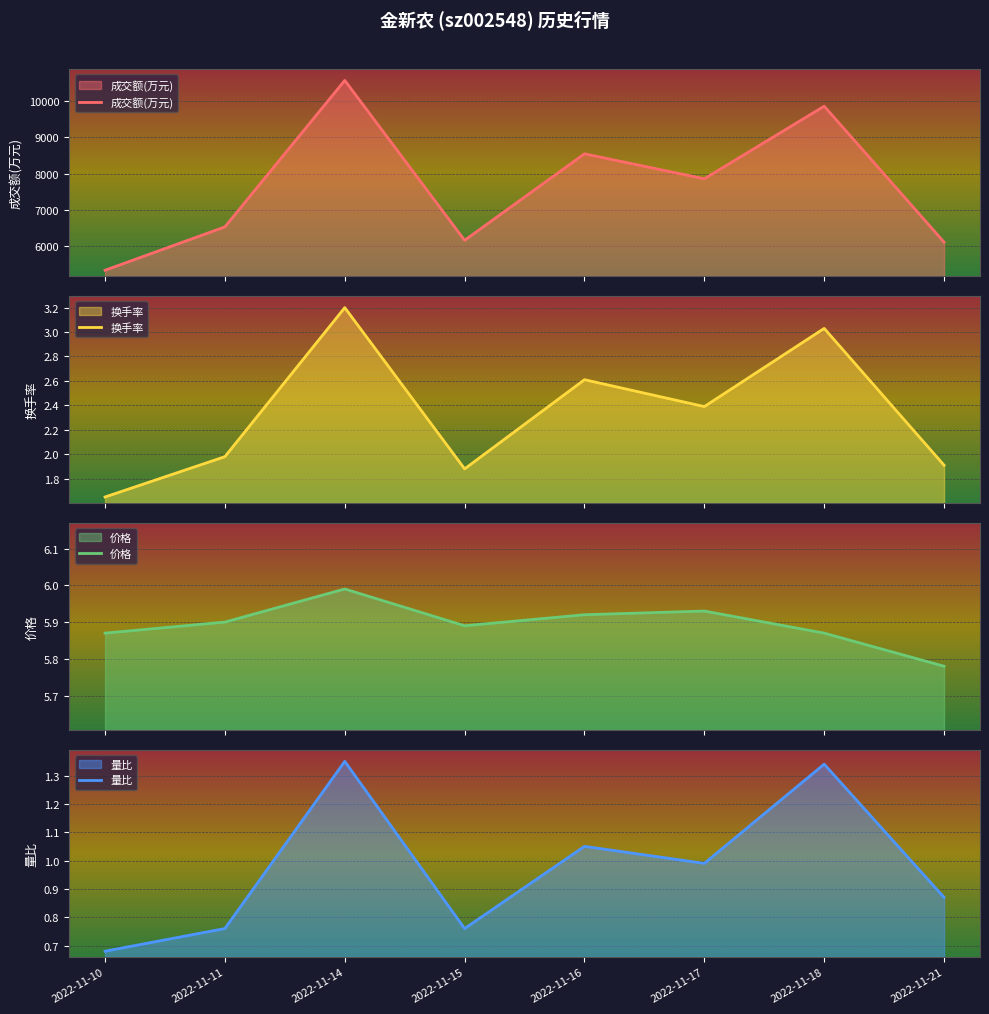

Count the number of categories in the chart.

8